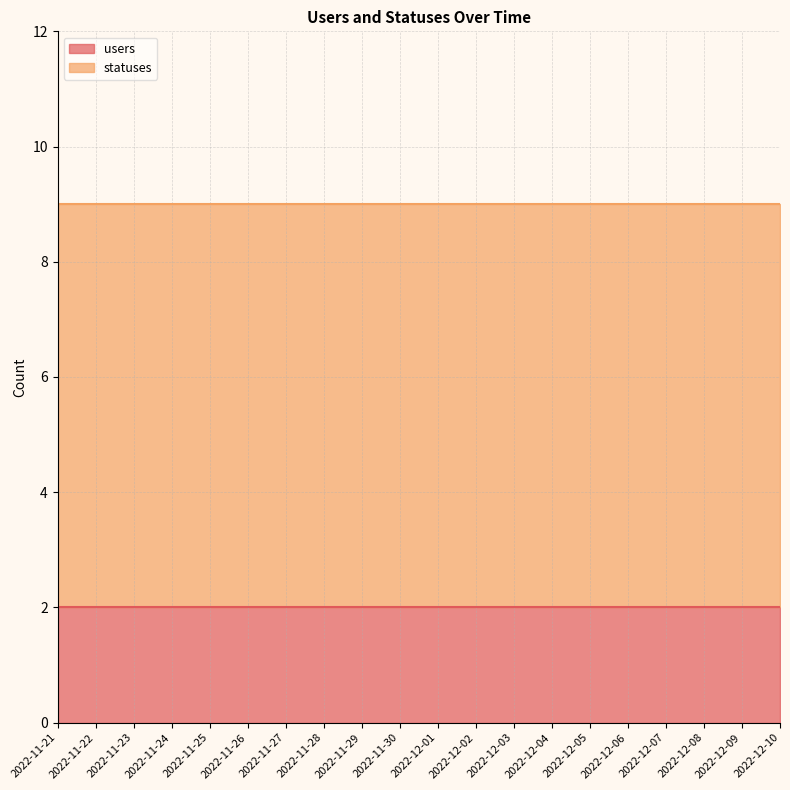

What is the total value across all series at 2022-12-01?

9